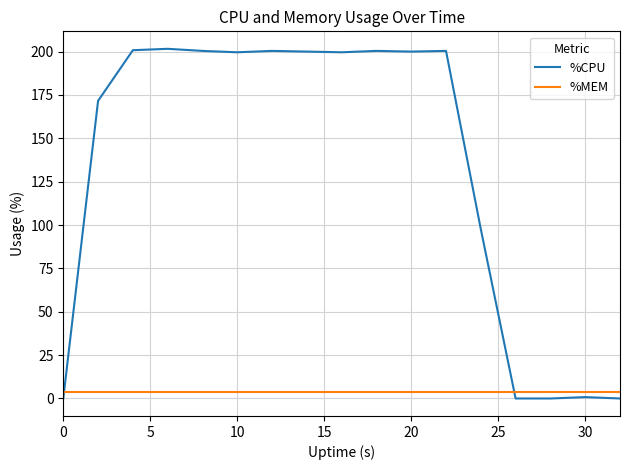

At how many categories does at least one series exceed 87?

12